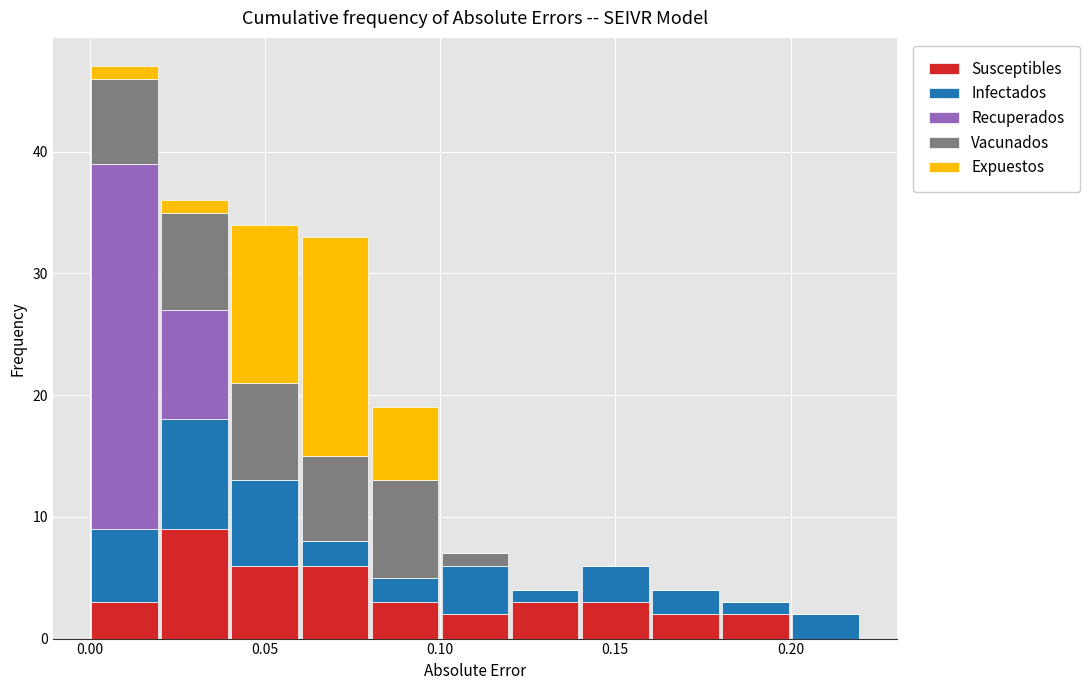

What is the total height of the stacked bar covering 0.18 to 0.20 on the x-axis? The values are not printed on the chart, so give them approximately, as read against the axis.

3